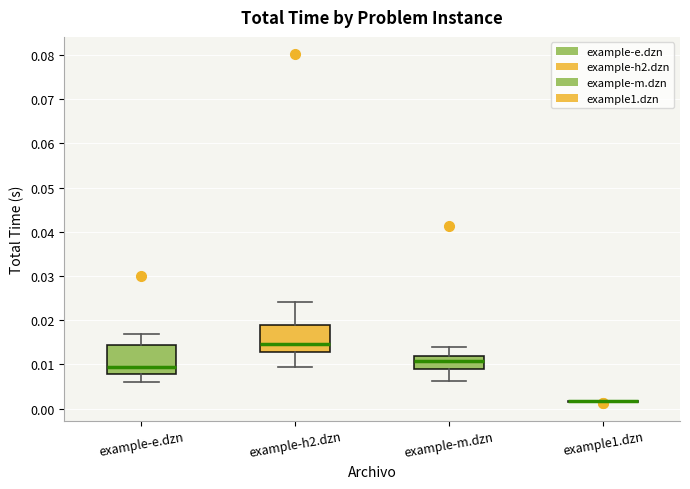

Reading left to right, read every box against the y-axis: the position of its median line, the range the box covers, and the ends of its whiskers. The values are not printed on the chart, so give them approximately, as read against the axis.

example-e.dzn: median 0.010, box 0.008 to 0.014, whiskers 0.006 to 0.017
example-h2.dzn: median 0.015, box 0.013 to 0.019, whiskers 0.009 to 0.024
example-m.dzn: median 0.011, box 0.009 to 0.012, whiskers 0.006 to 0.014
example1.dzn: box collapsed to a line at 0.002, whiskers 0.002 to 0.002